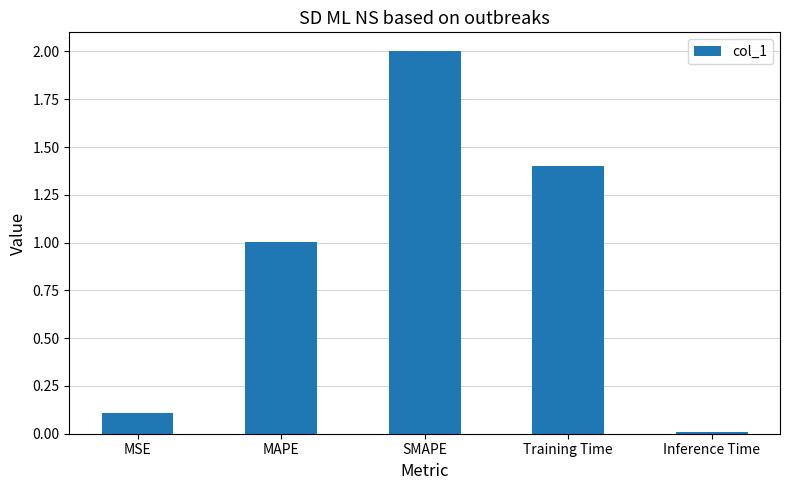

Rank the categories by value from highest to lowest.

SMAPE, Training Time, MAPE, MSE, Inference Time